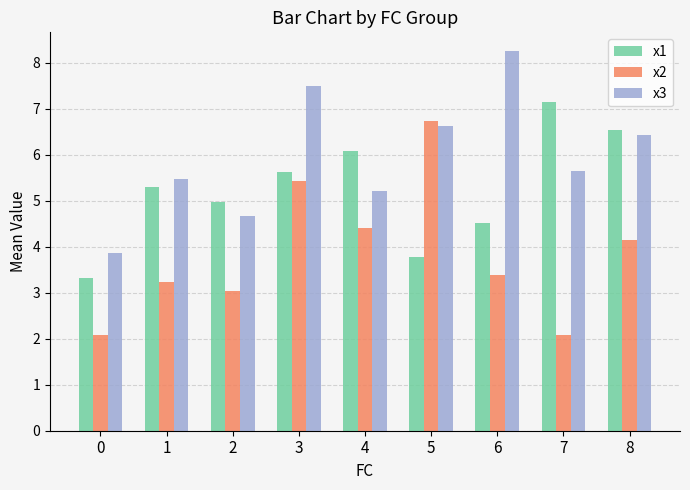

Reading left to right, list all the values displayed in this chart.

x1: 0=3.3	1=5.3	2=5.0	3=5.6	4=6.1	5=3.8	6=4.5	7=7.2	8=6.5
x2: 0=2.1	1=3.2	2=3.0	3=5.4	4=4.4	5=6.7	6=3.4	7=2.1	8=4.1
x3: 0=3.9	1=5.5	2=4.7	3=7.5	4=5.2	5=6.6	6=8.3	7=5.7	8=6.4